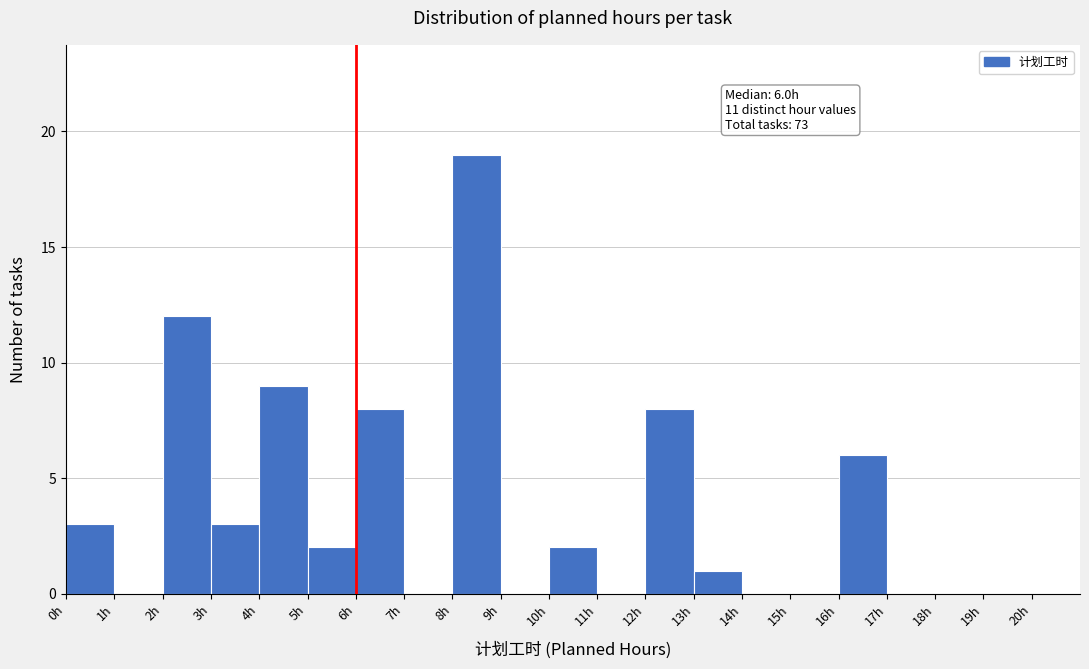

Over which range of the x-axis is the bar tallest?

8 to 9